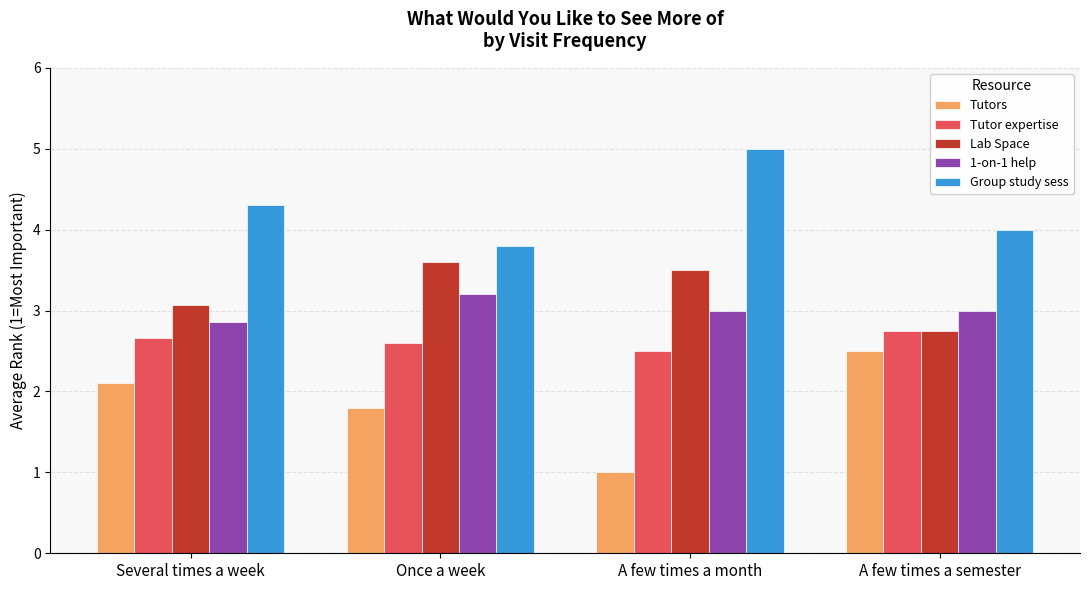

Which series has the largest range (max minus min)?

Tutors